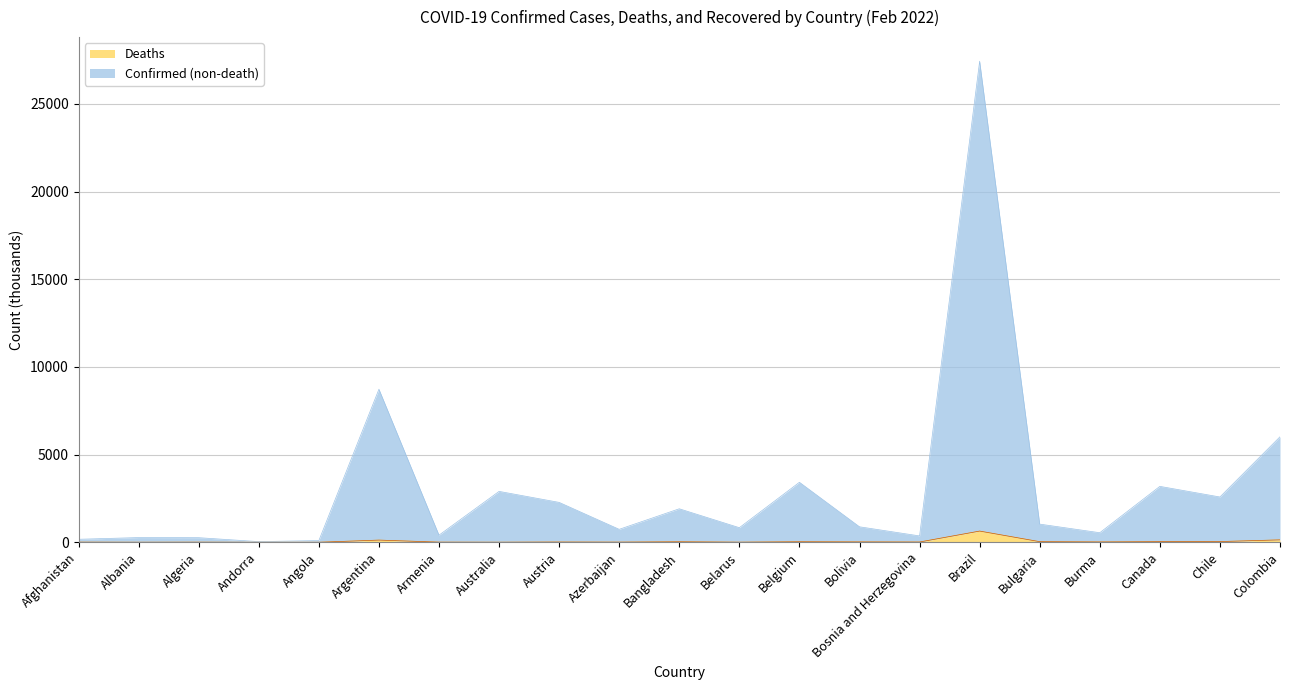

What is the difference between the highest and lowest values at Algeria?

254.5